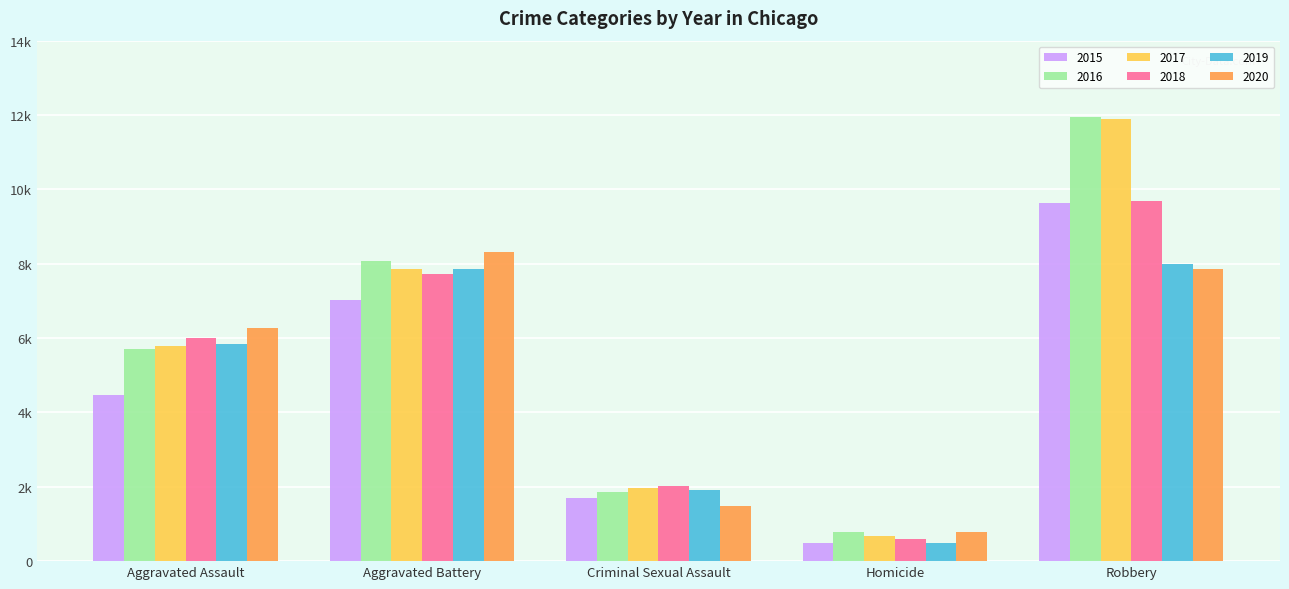

At how many categories does at least one series exceed 10236?

1